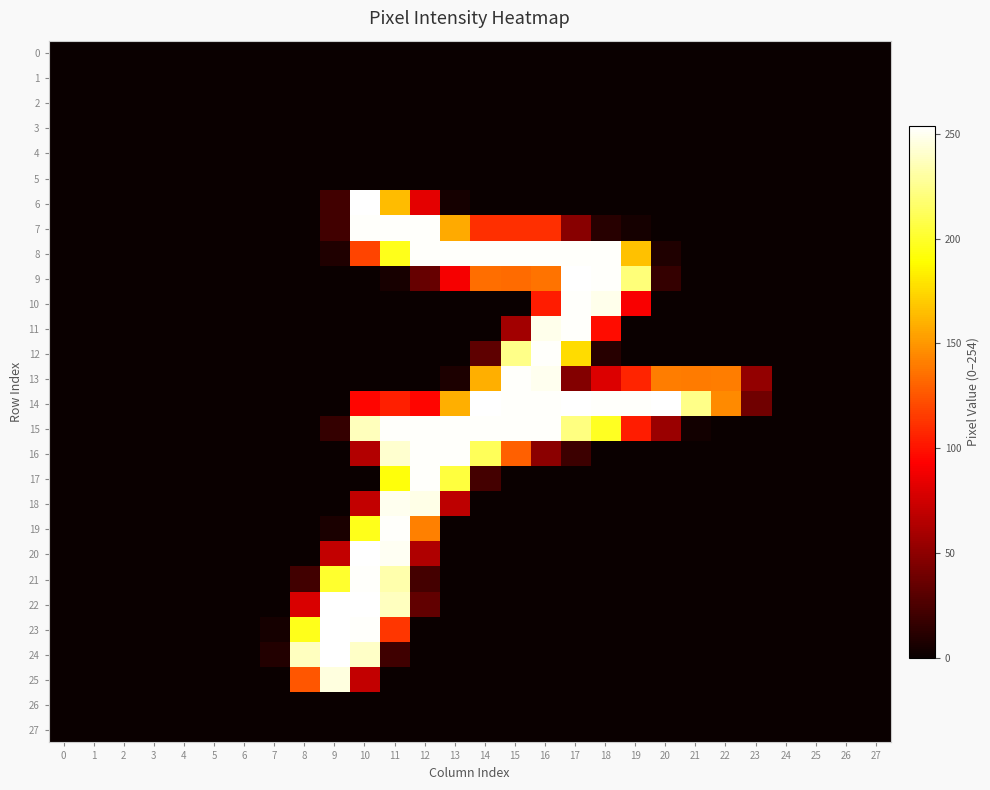

Which series has the largest total across all categories?

14